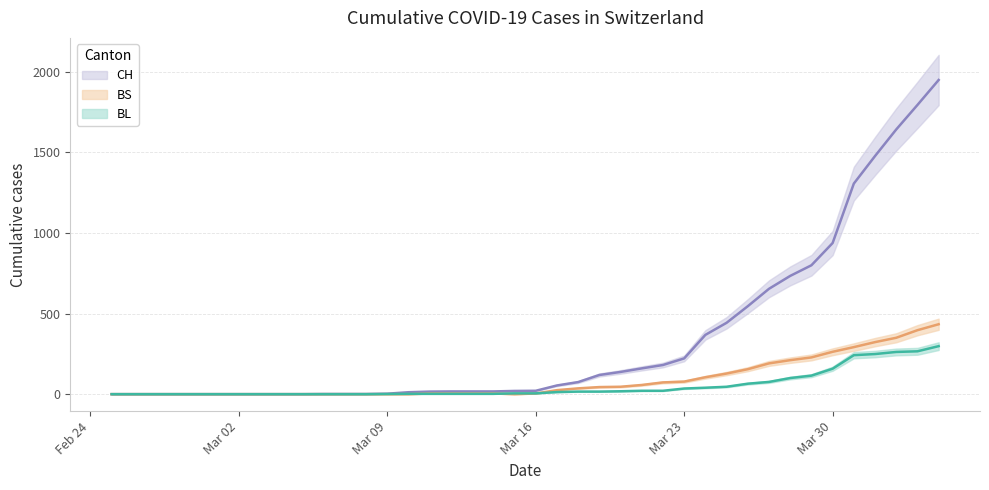

What is the difference between the second highest and minimum values in the BL series?

266